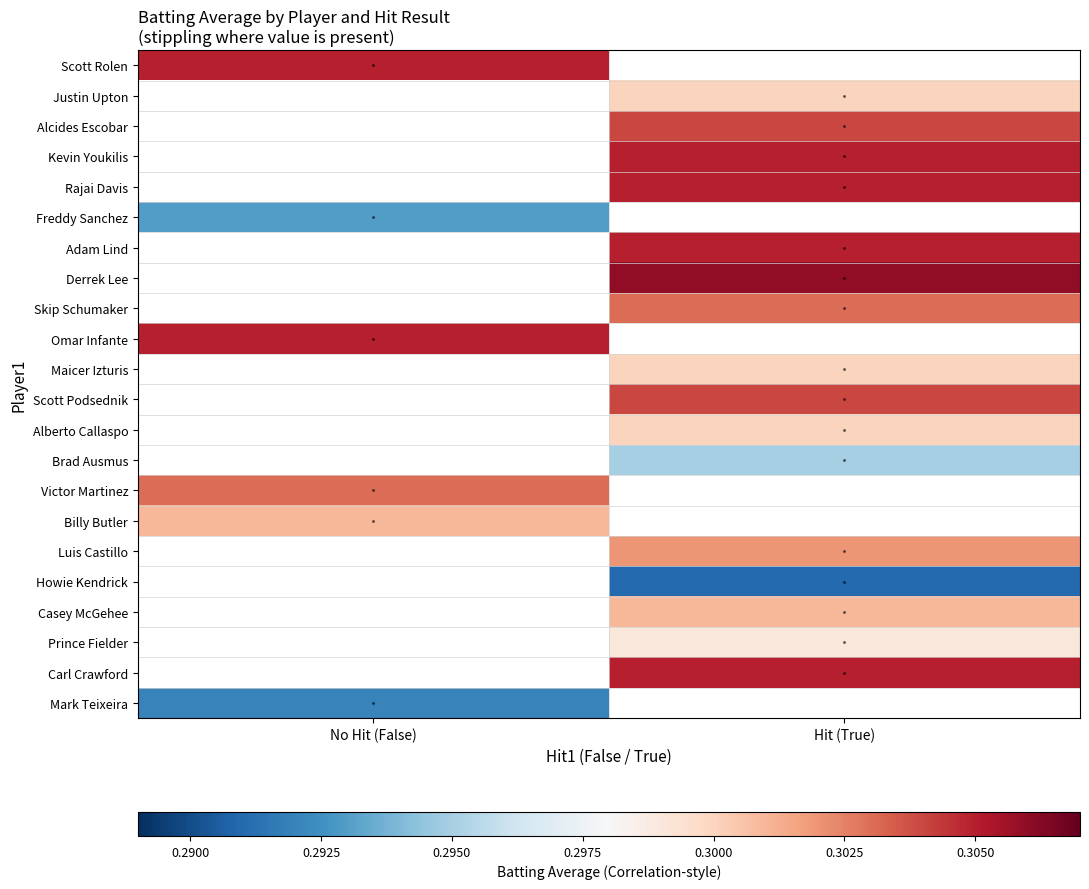

Is it true that Carl Crawford equals 0.3 at Hit (True)?

True